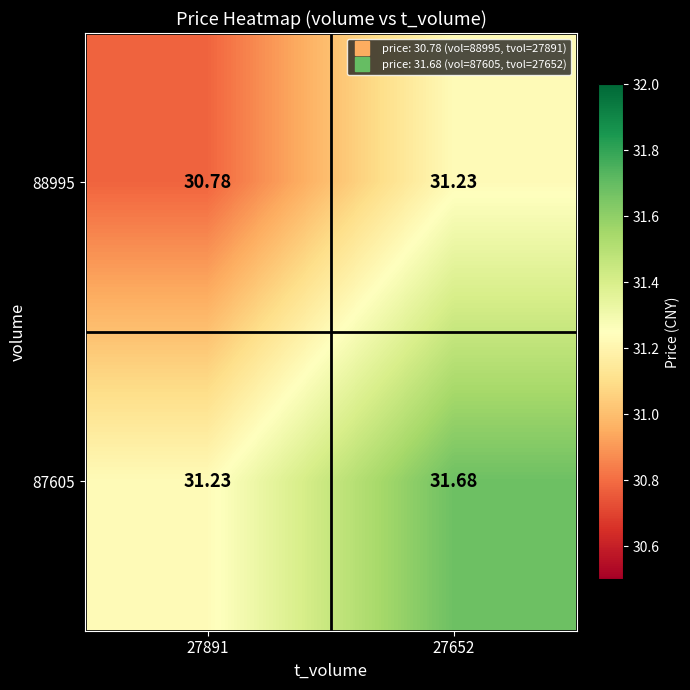

Is the value of 87605 at 27652 greater than the value of 88995 at 27891?

Yes